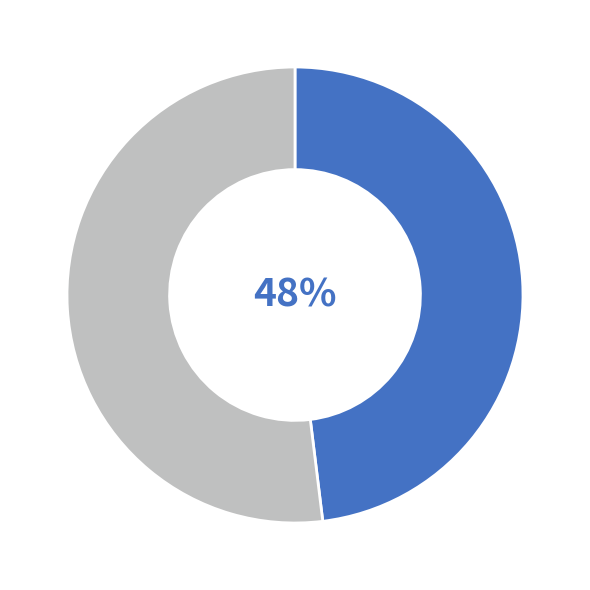

Is there a majority slice in this chart?

Yes